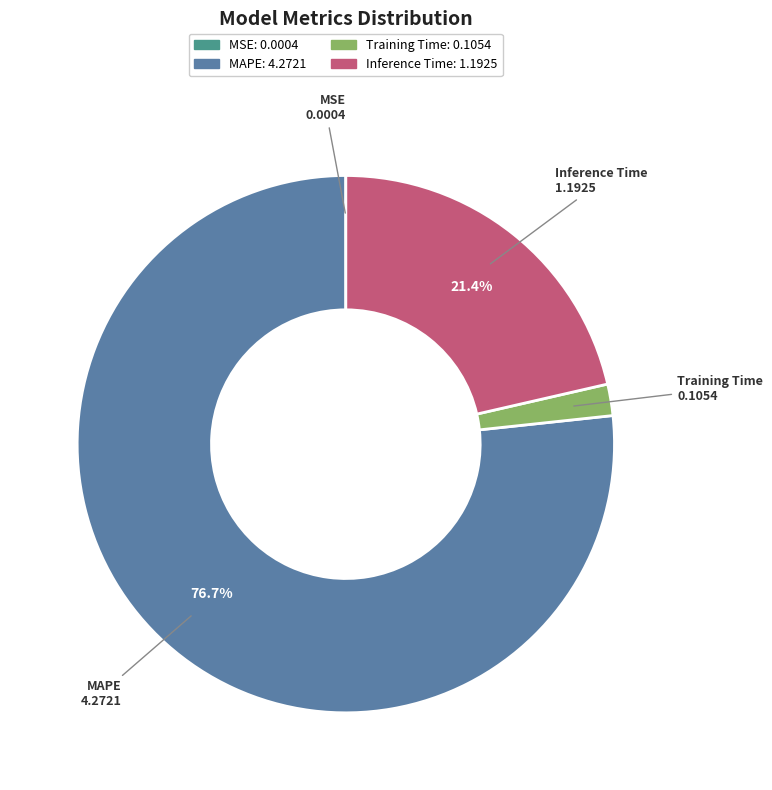

What percentage is the Inference Time slice, to the nearest percent?

21%